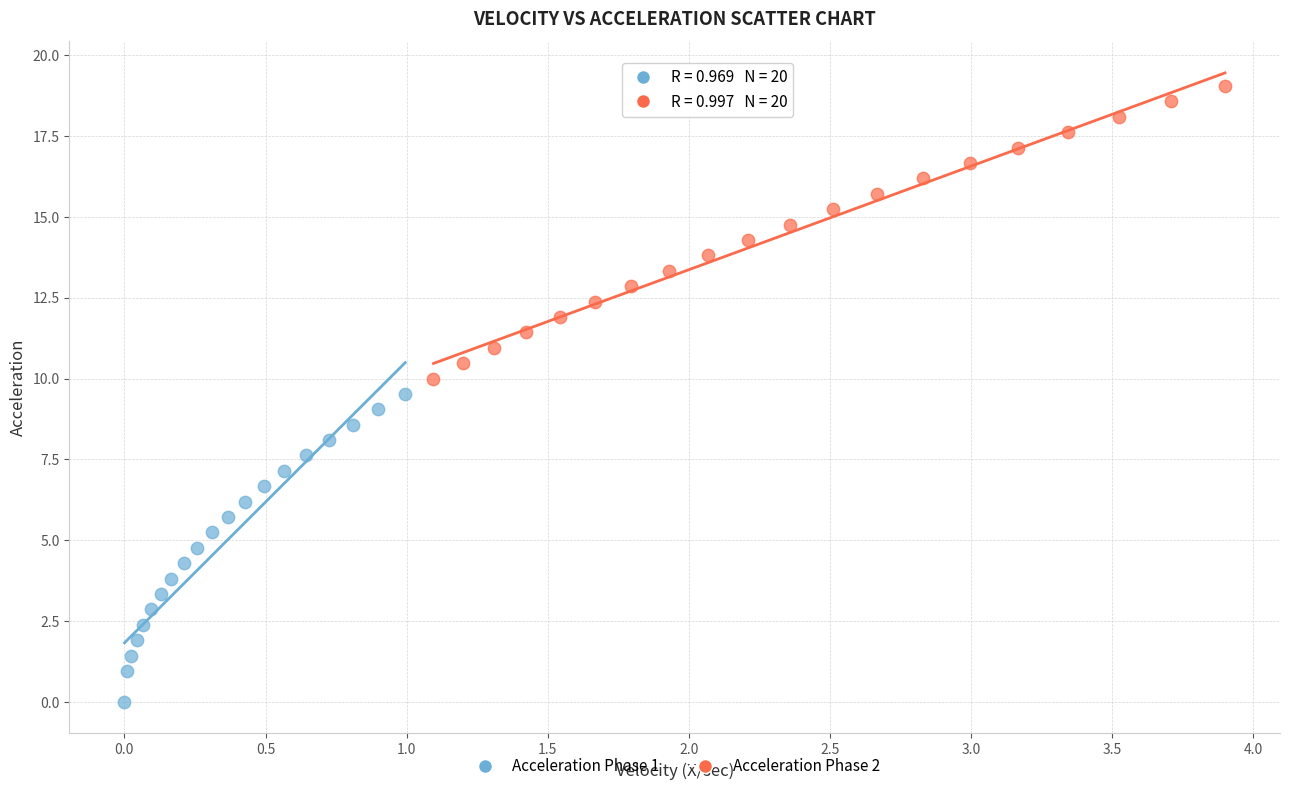

Which series has the largest Y range (max minus min)?

Acceleration Phase 1